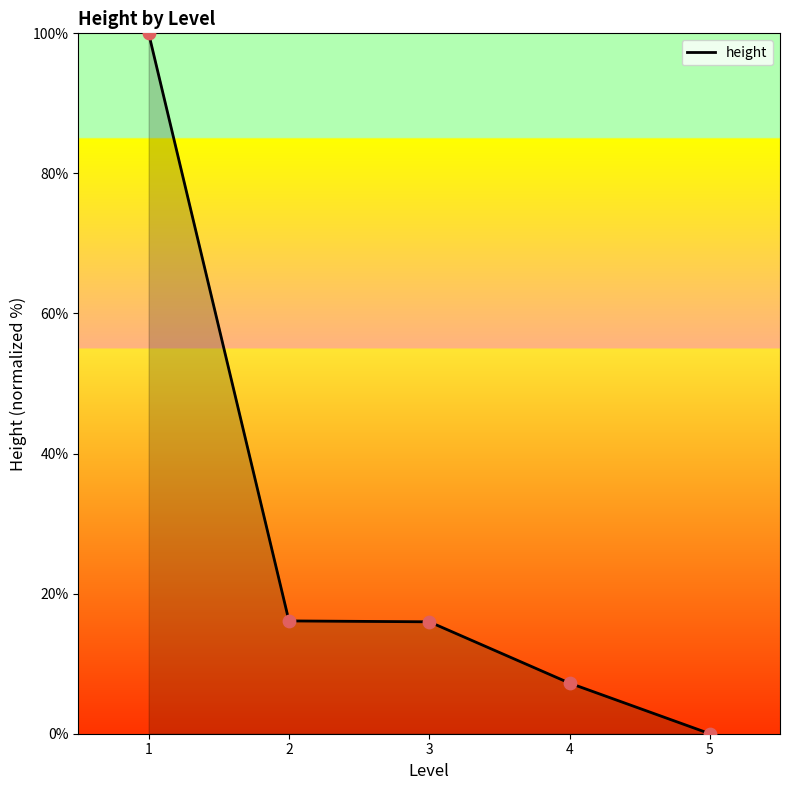

Between 4 and 1, which is larger?

1